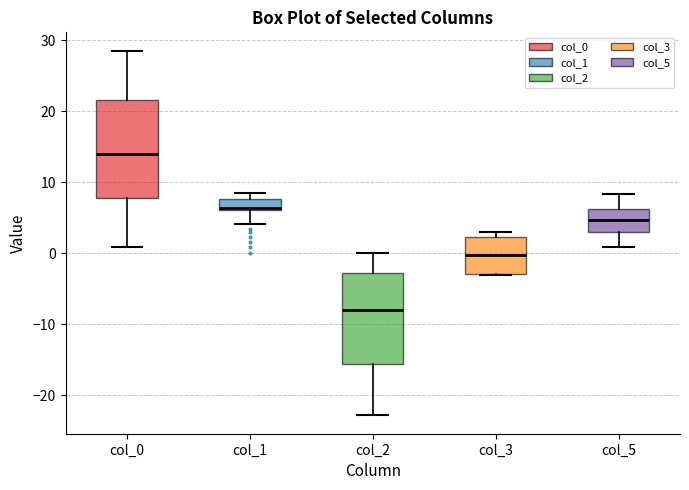

Which box is the tallest, from its lower edge to its upper edge?

col_0